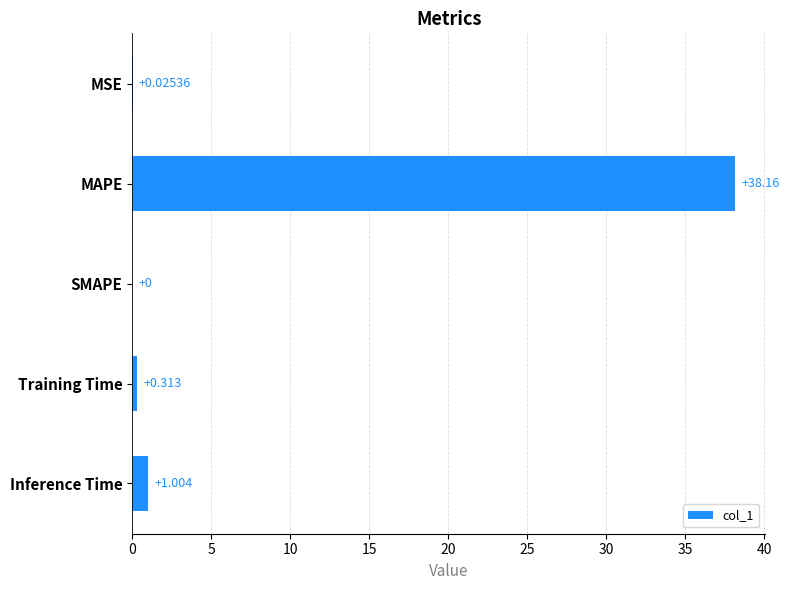

Are the bars horizontal?

Yes